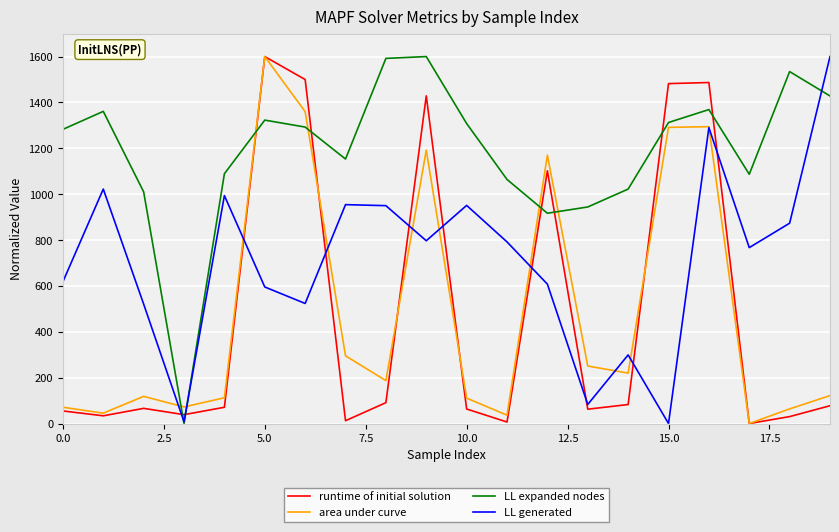

How many values in the runtime of initial solution series exceed 70?

10